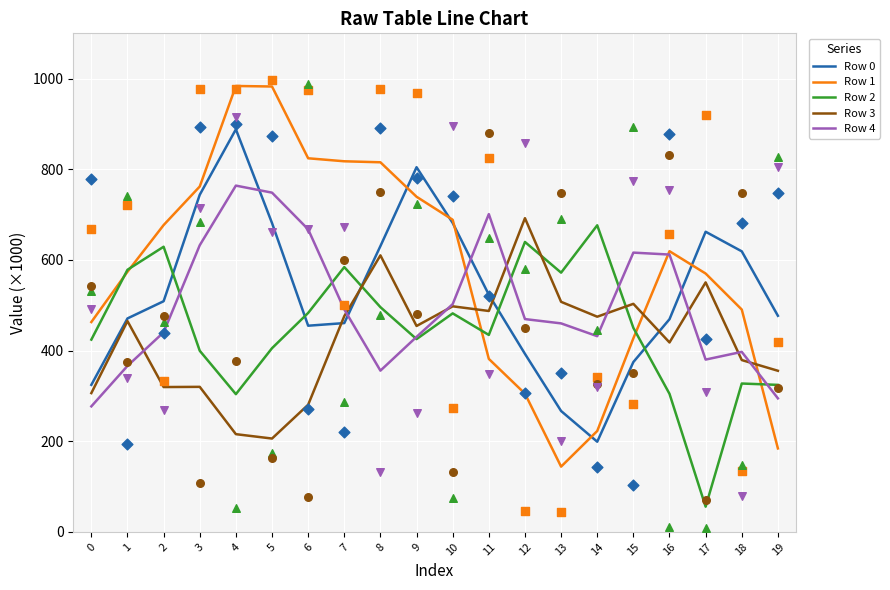

What are all the series names shown in the legend?

Row 0, Row 1, Row 2, Row 3, Row 4